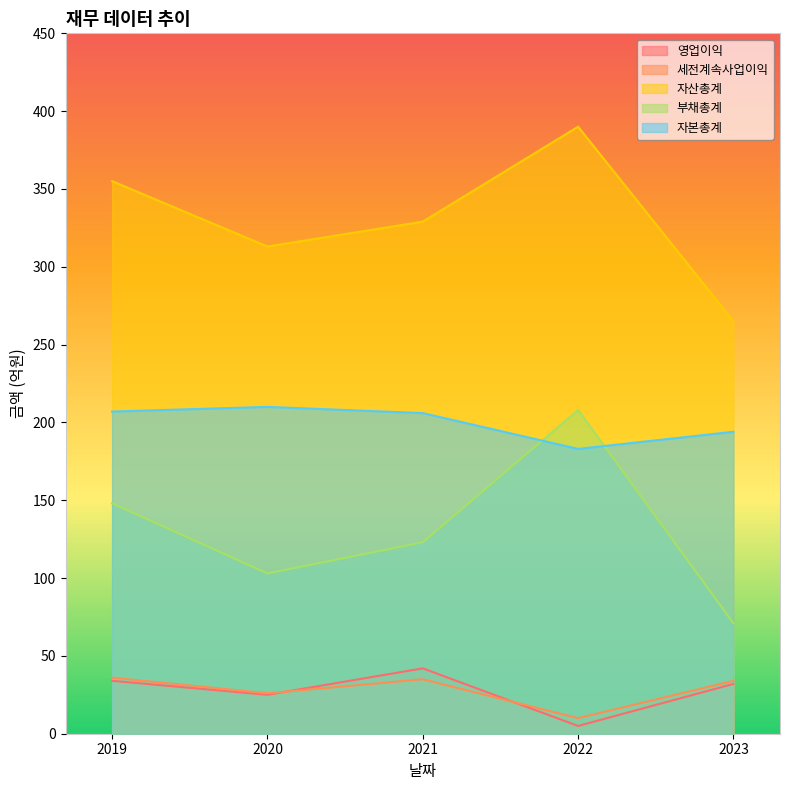

Does the chart have visible grid lines?

No